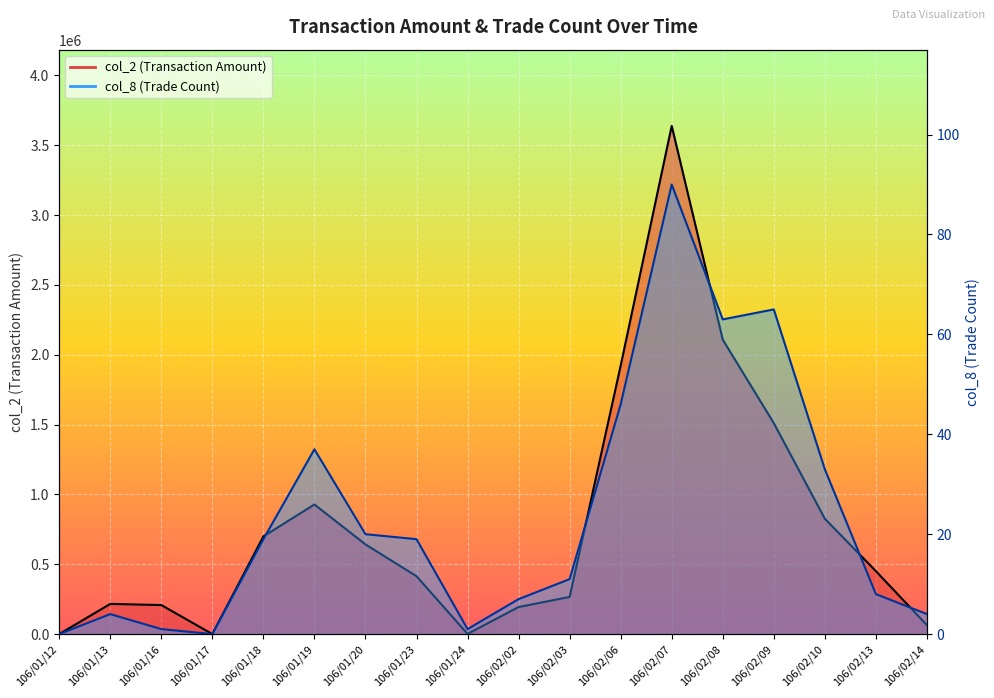

Count the number of categories in the chart.

18